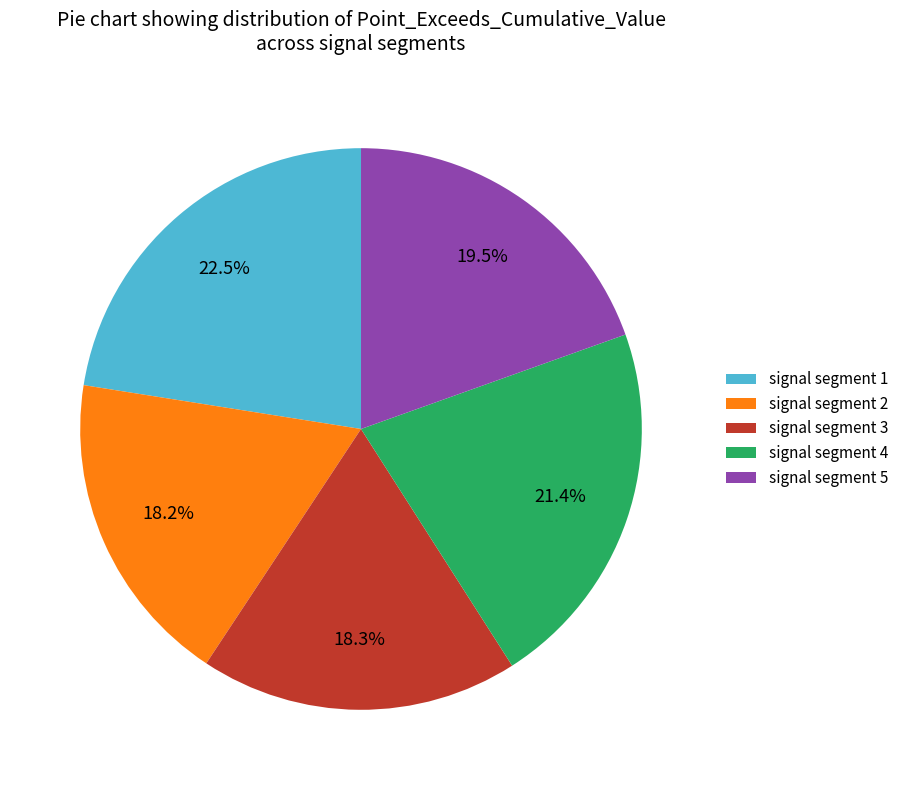

What is the largest slice in the pie chart?

signal segment 1